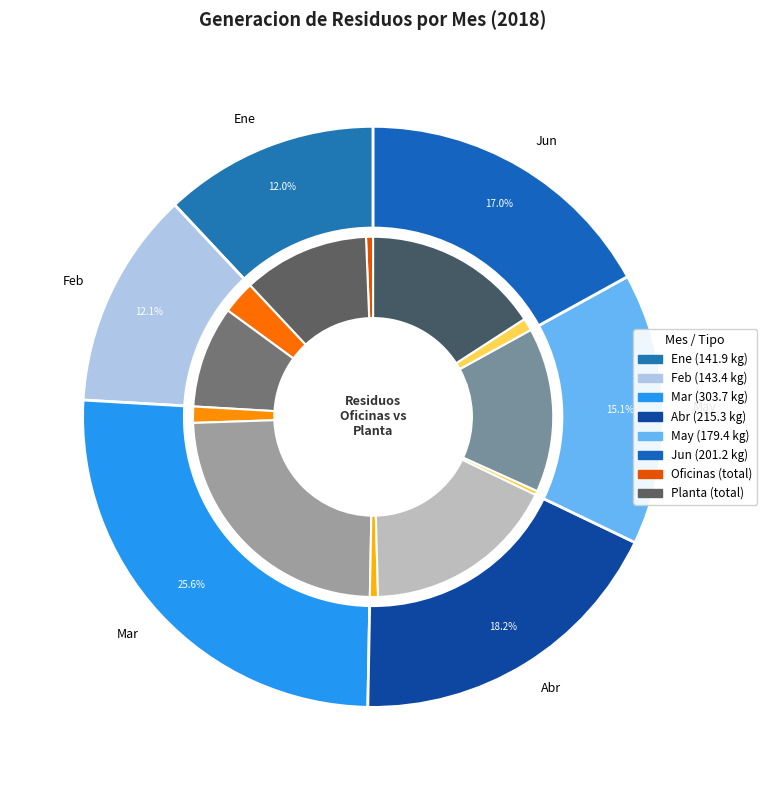

Is there any slice that represents more than half of the pie?

No